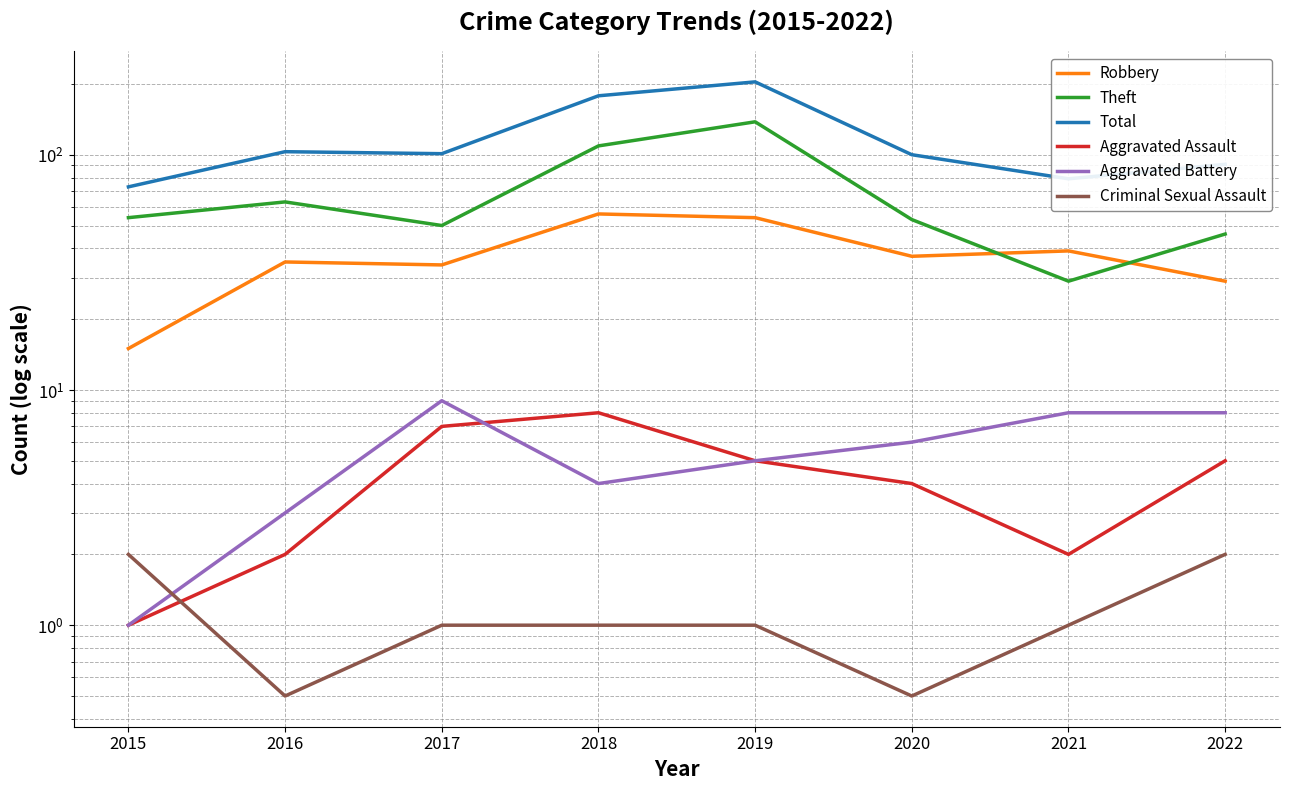

The Aggravated Assault series shows 12.4 at 2017. True or false?

False